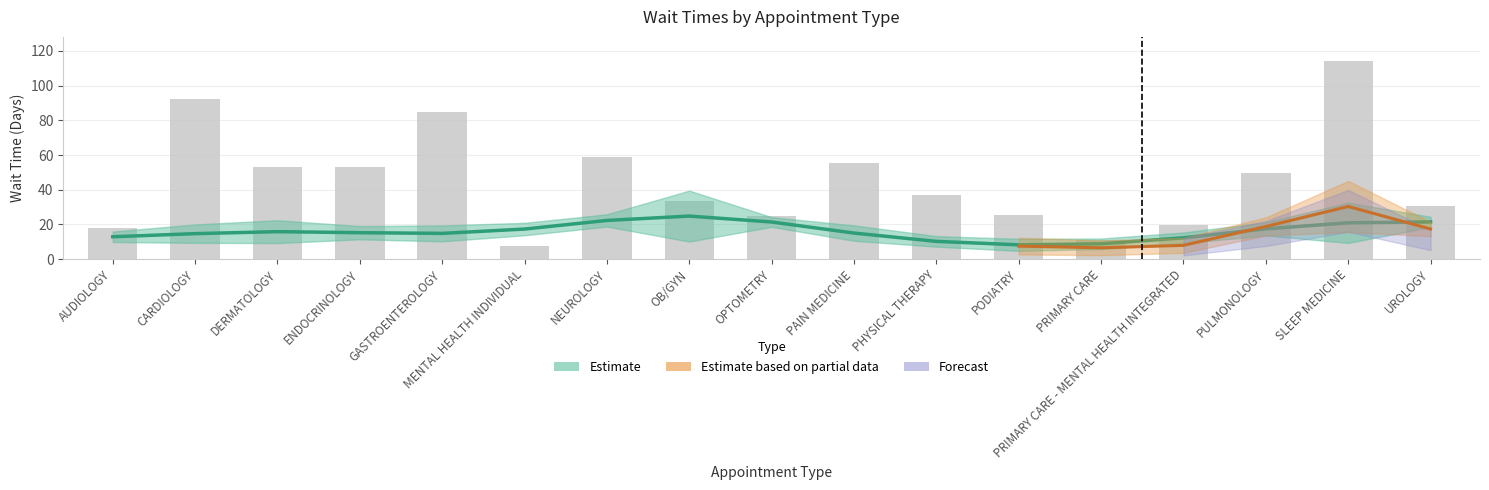

Which has a higher value, NEUROLOGY or PHYSICAL THERAPY?

NEUROLOGY